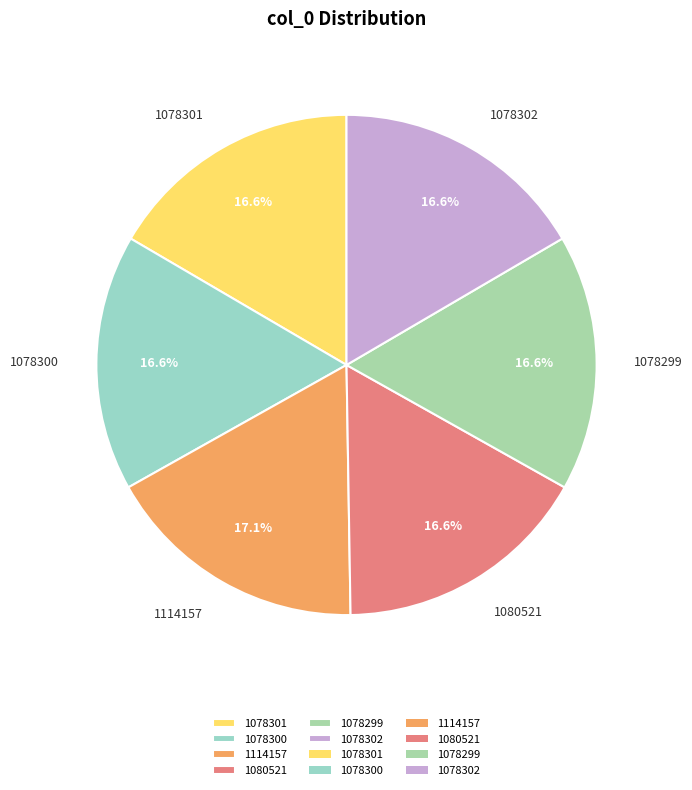

Which category has the biggest portion of the pie?

1114157